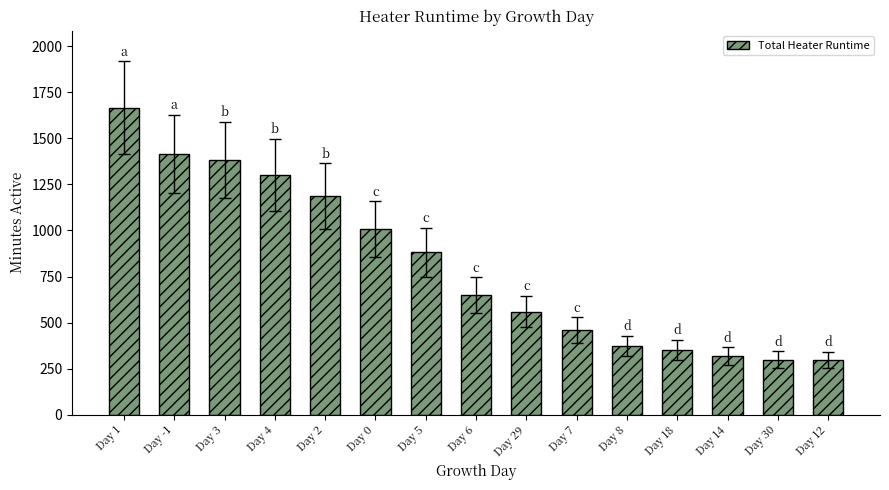

What is the maximum value shown in the chart?

1668